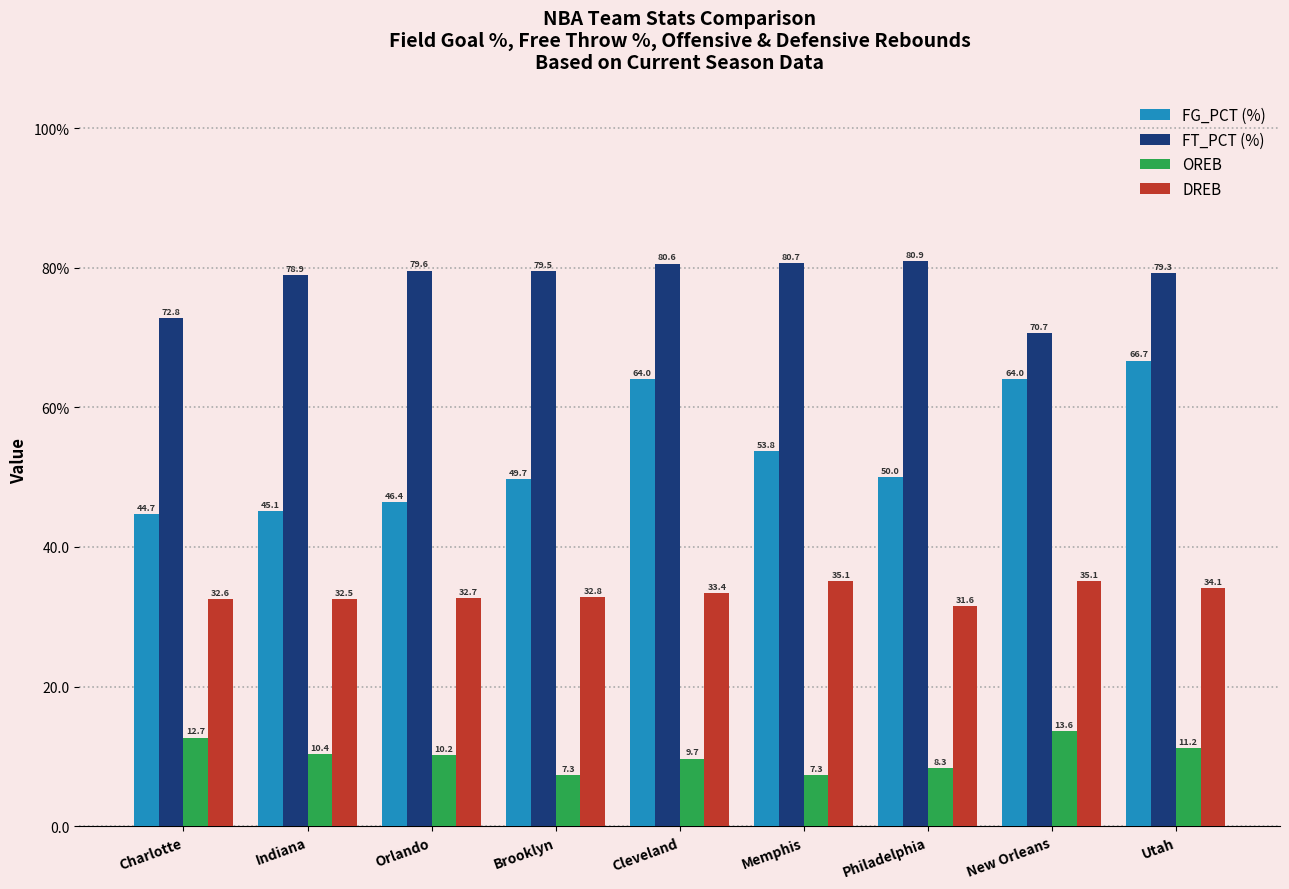

What is the label of the 1st bar from the right?

Utah